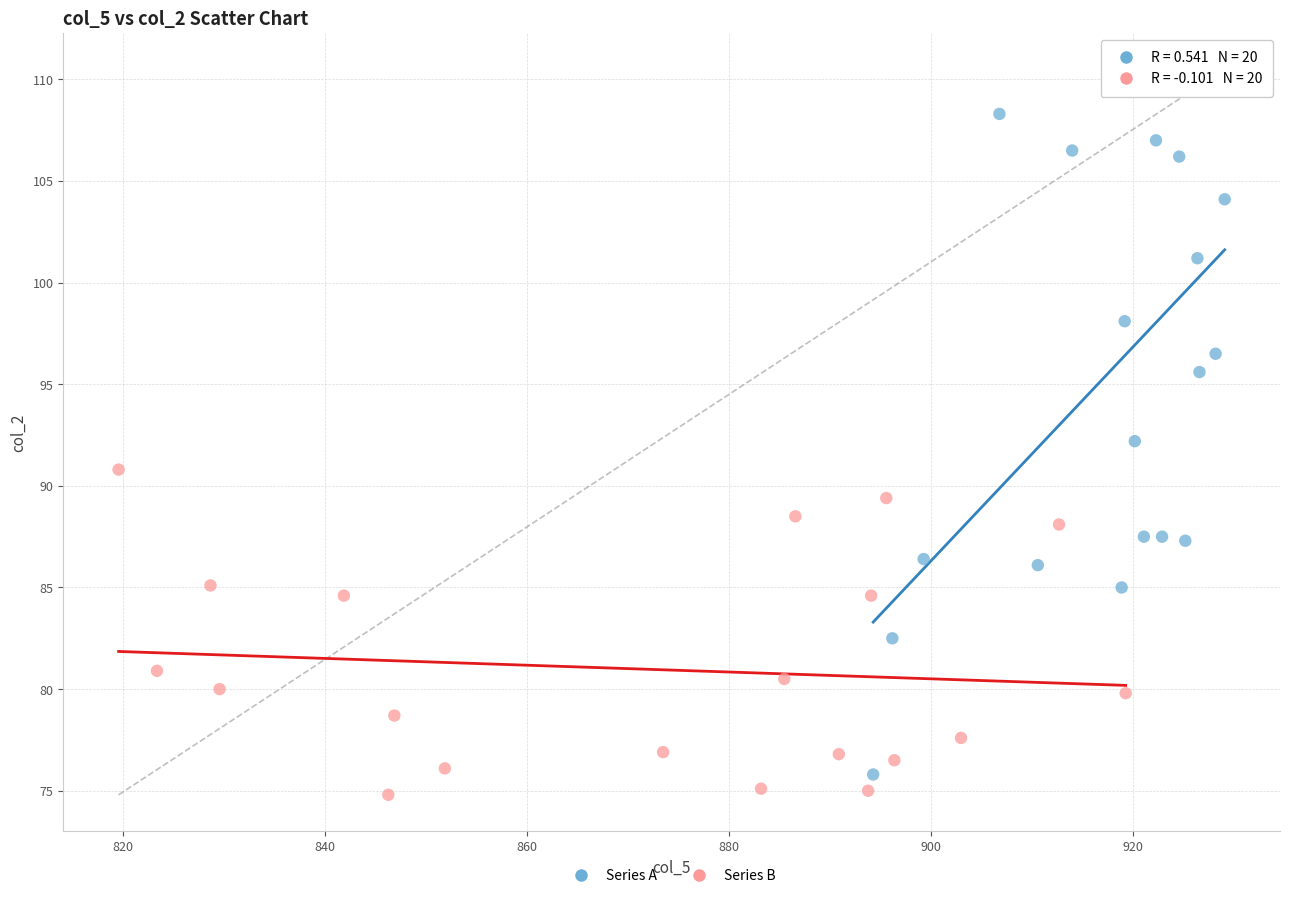

Which series reaches the maximum Y coordinate?

Series A